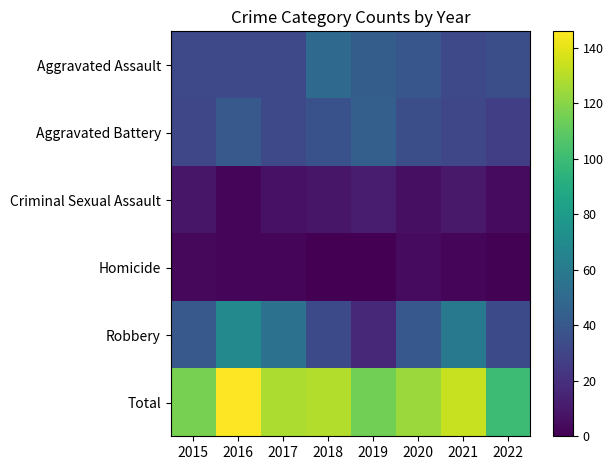

Reading left to right, transcribe all the data shown in this chart.

Aggravated Assault: 2015=32	2016=32	2017=32	2018=50	2019=43	2020=39	2021=32	2022=35
Aggravated Battery: 2015=31	2016=41	2017=32	2018=37	2019=44	2020=35	2021=31	2022=27
Criminal Sexual Assault: 2015=9	2016=2	2017=7	2018=9	2019=11	2020=6	2021=10	2022=4
Homicide: 2015=3	2016=2	2017=2	2018=0	2019=0	2020=4	2021=2	2022=1
Robbery: 2015=41	2016=69	2017=55	2018=33	2019=17	2020=40	2021=59	2022=33
Total: 2015=116	2016=146	2017=128	2018=129	2019=115	2020=124	2021=134	2022=100